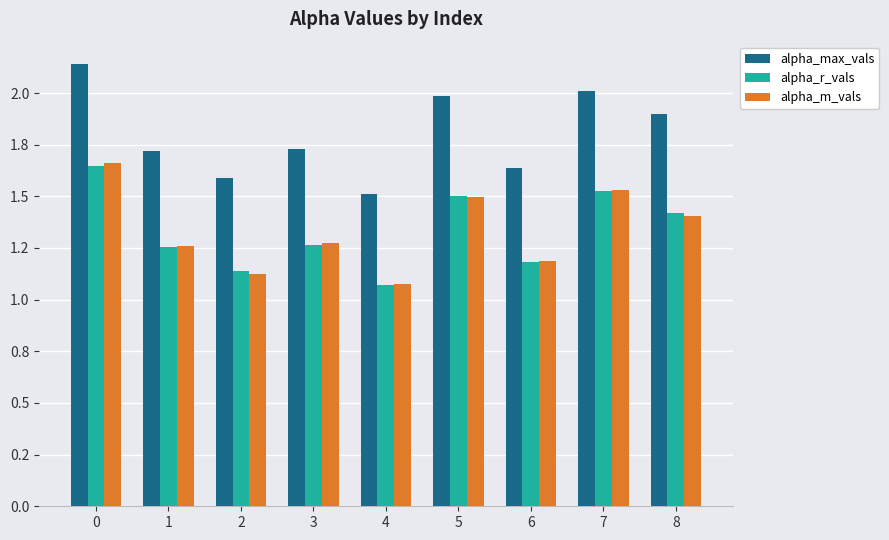

What are all the series names shown in the legend?

alpha_max_vals, alpha_r_vals, alpha_m_vals